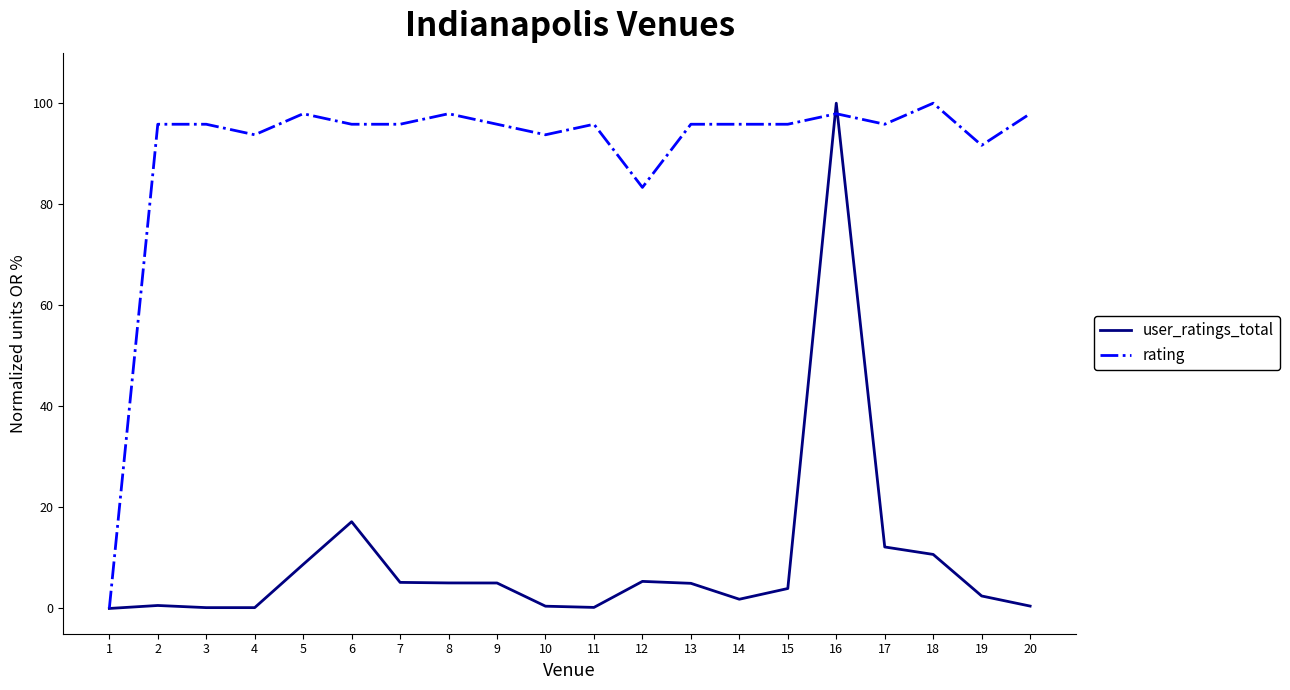

How many lines are shown in the chart?

2